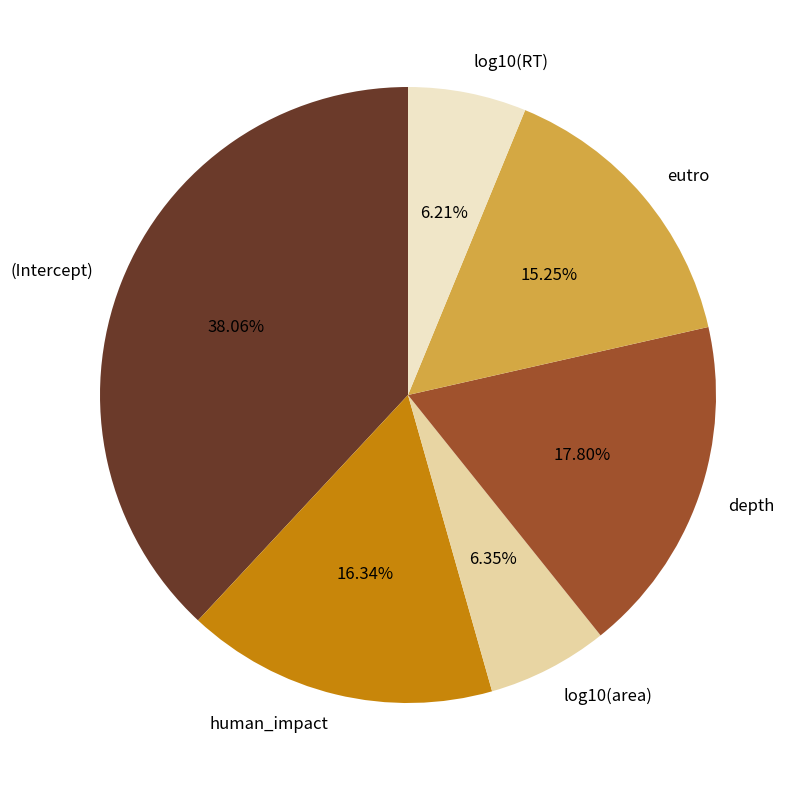

Is it true that log10(RT) is 17% of the pie?

False